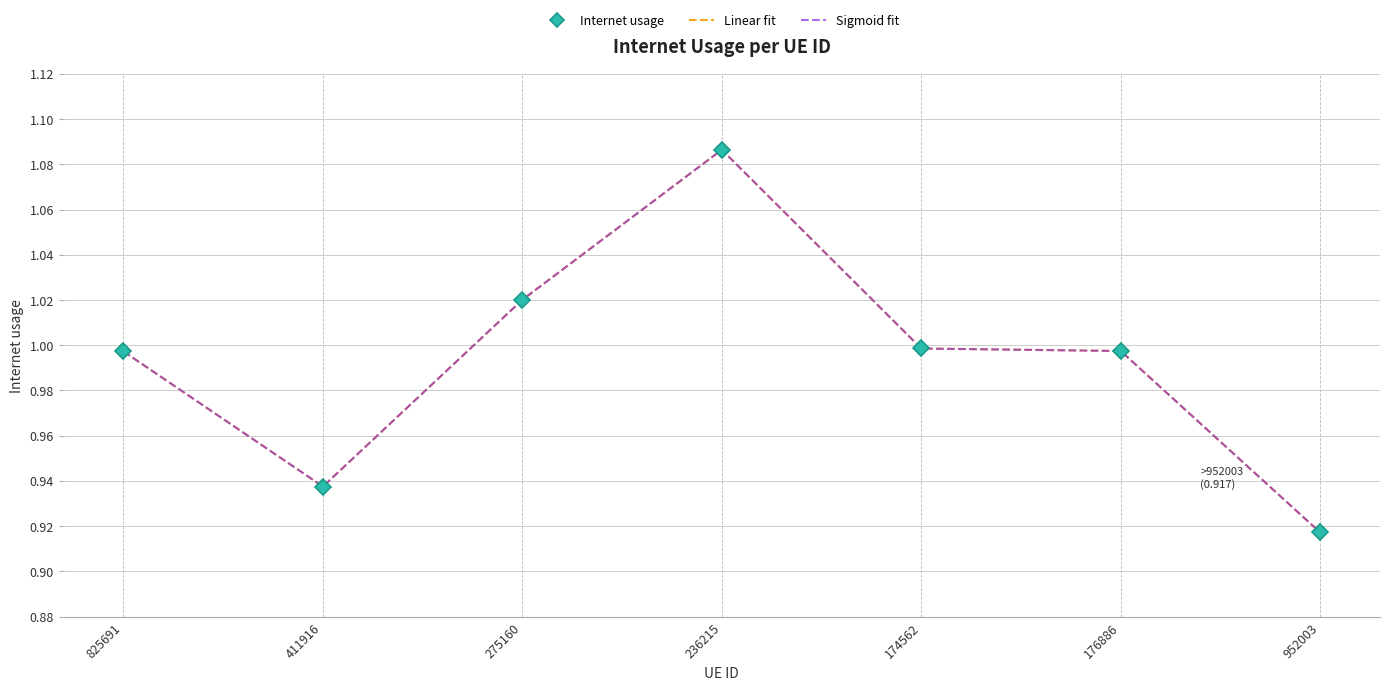

True or false: Sigmoid fit and Internet usage cross at least once.

False